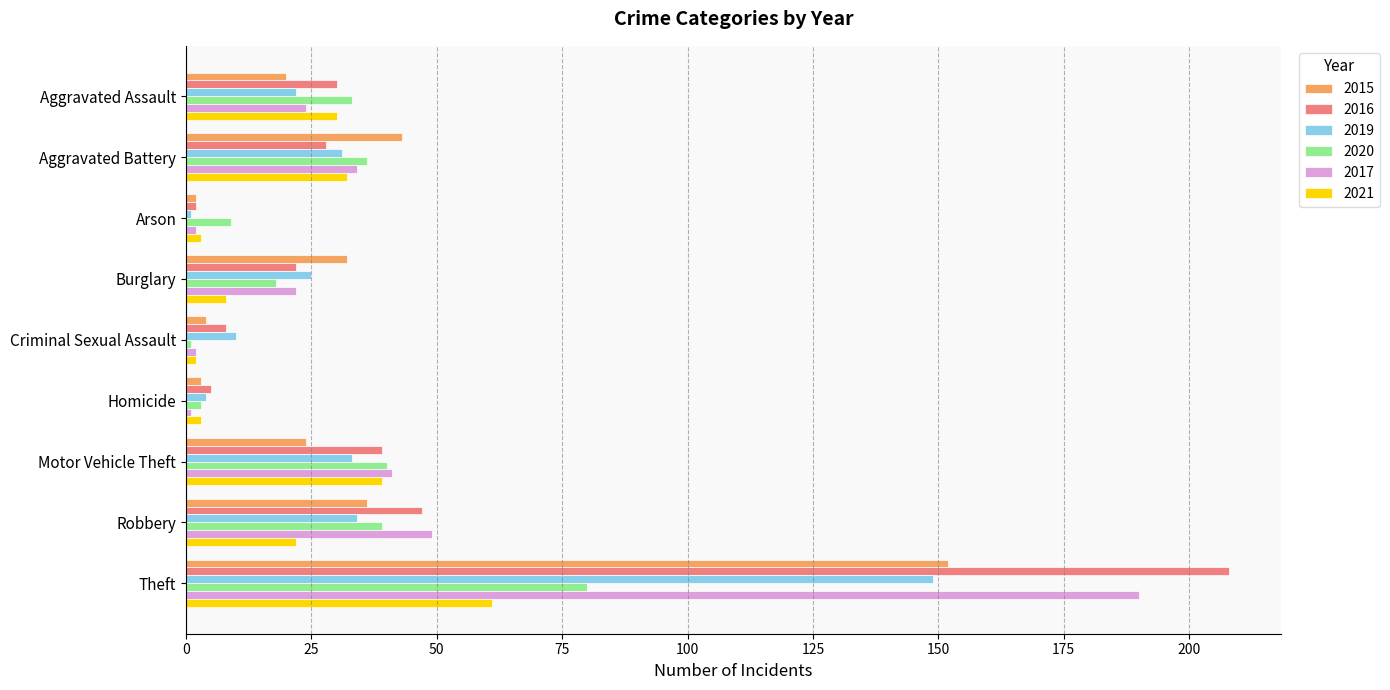

Which series has the largest range (max minus min)?

2016